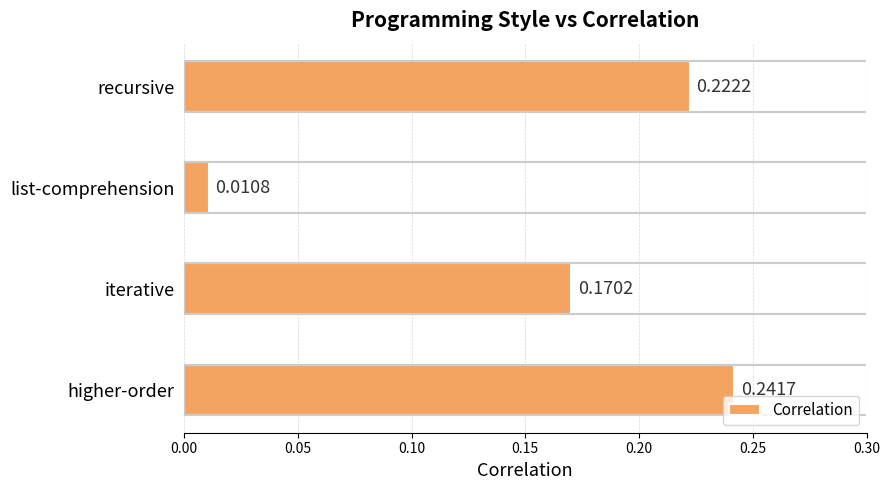

Count the number of data series in this chart.

1